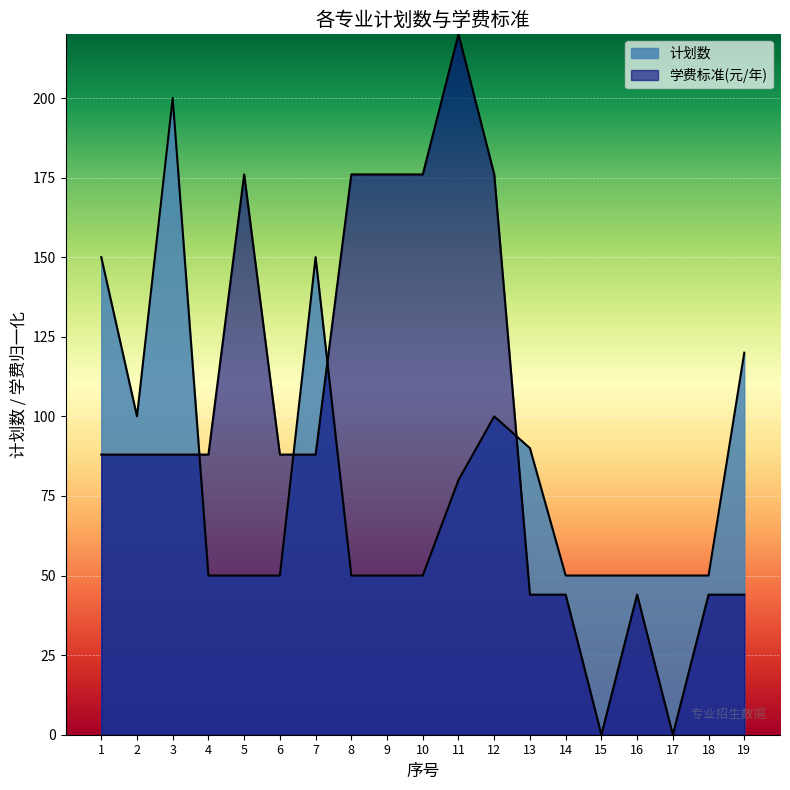

The value of 计划数 at 8 is 24. True or false?

False